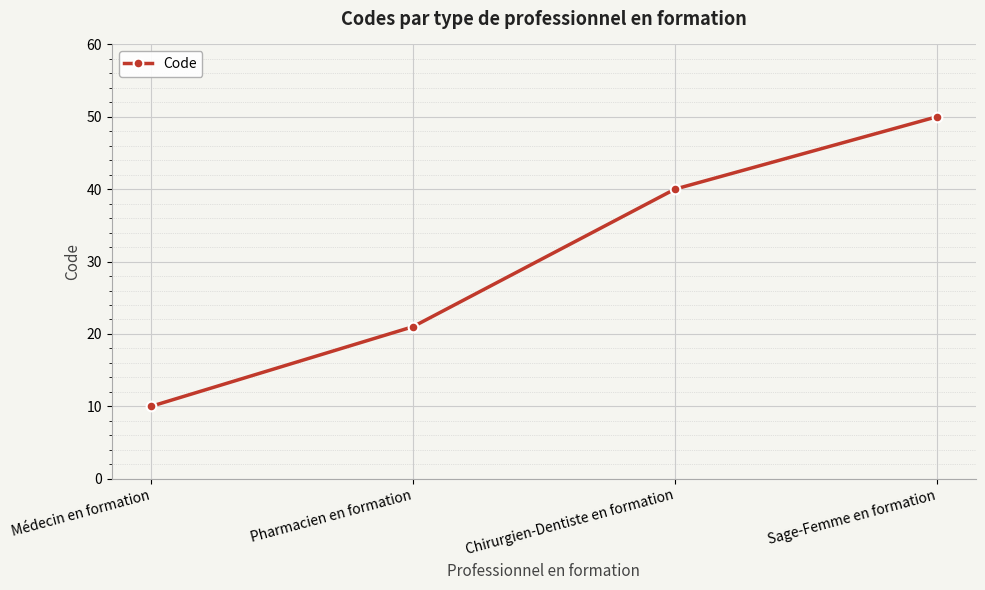

Reading left to right, list all the values displayed in this chart.

Médecin en formation=10	Pharmacien en formation=21	Chirurgien-Dentiste en formation=40	Sage-Femme en formation=50